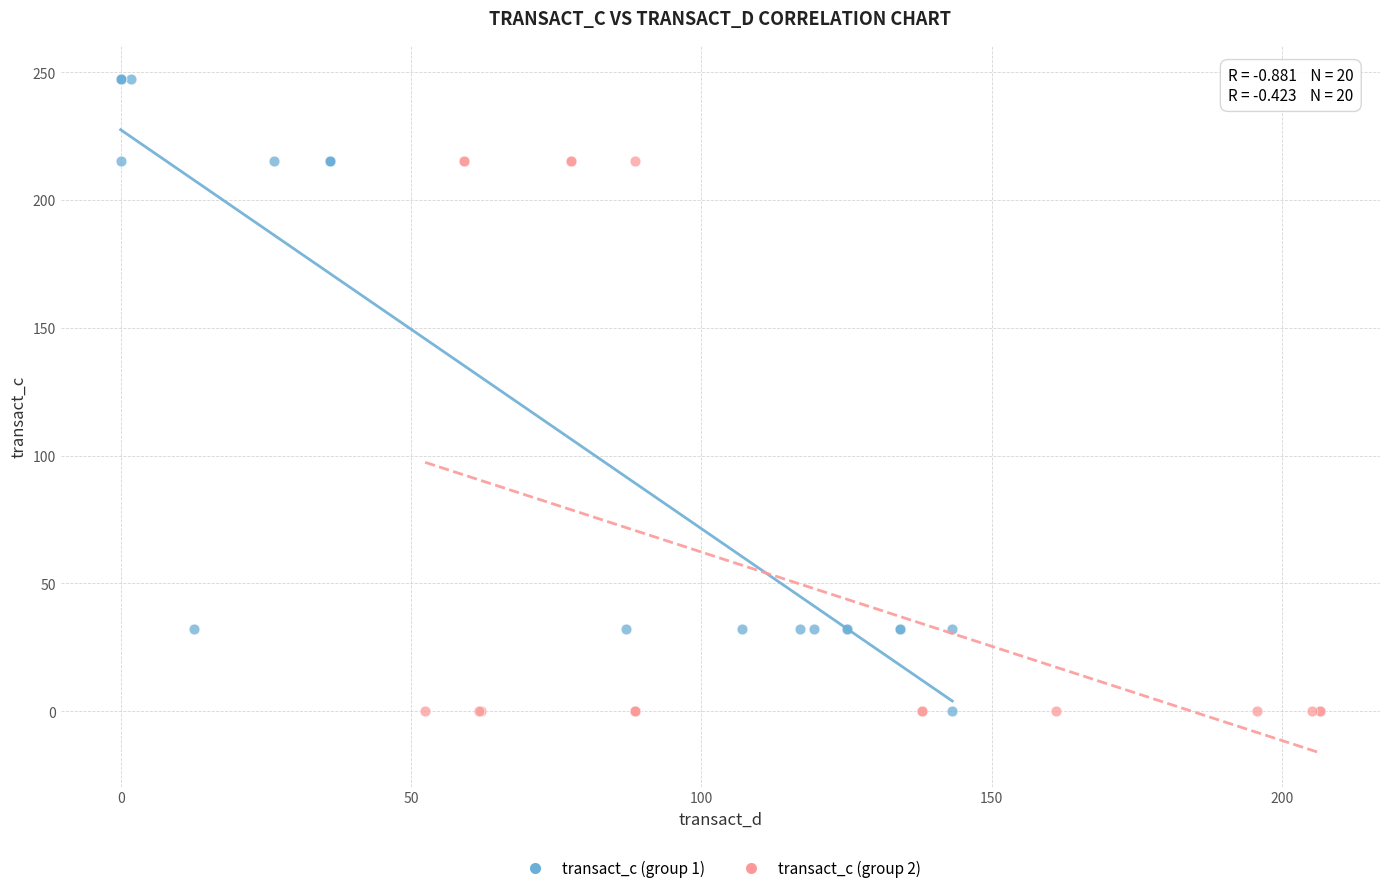

Which series has the largest Y range (max minus min)?

transact_c (group 1)